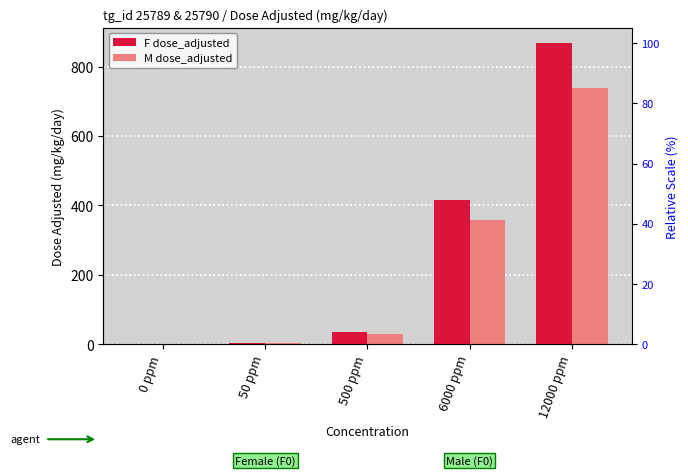

Reading right to left, extract all data points from this chart.

F dose_adjusted: 12000 ppm=868	6000 ppm=415	500 ppm=35	50 ppm=5	0 ppm=0
M dose_adjusted: 12000 ppm=739	6000 ppm=359	500 ppm=29	50 ppm=4	0 ppm=0